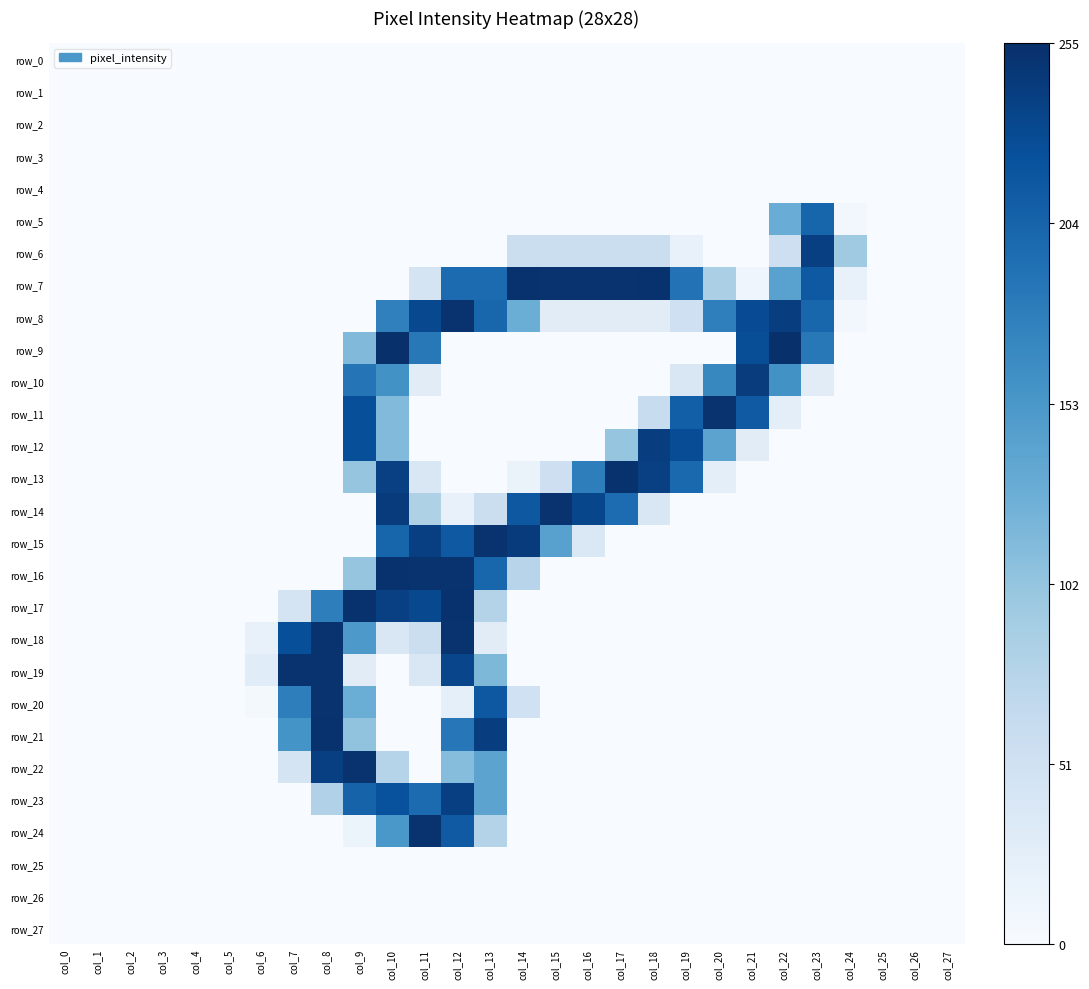

At which label does row_16 reach its minimum?

col_0